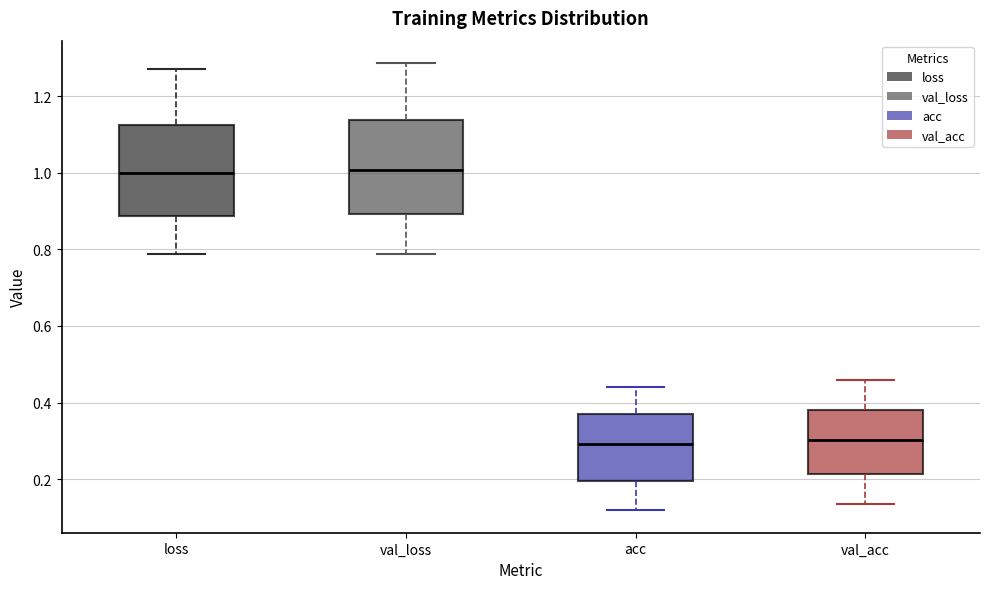

Reading left to right, read every box against the y-axis: the position of its median line, the range the box covers, and the ends of its whiskers. The values are not printed on the chart, so give them approximately, as read against the axis.

loss: median 1.00, box 0.88 to 1.12, whiskers 0.78 to 1.28
val_loss: median 1.00, box 0.90 to 1.14, whiskers 0.78 to 1.28
acc: median 0.30, box 0.20 to 0.38, whiskers 0.12 to 0.44
val_acc: median 0.30, box 0.22 to 0.38, whiskers 0.14 to 0.46